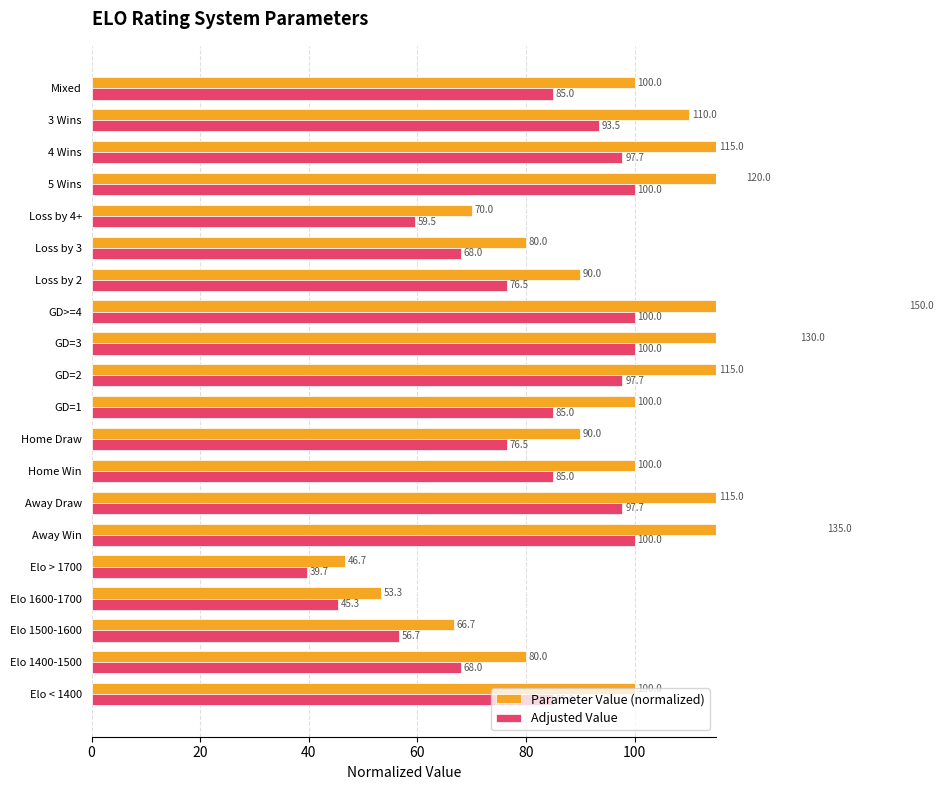

What is the value of the Adjusted Value bar at the 2nd from the left?

68.0